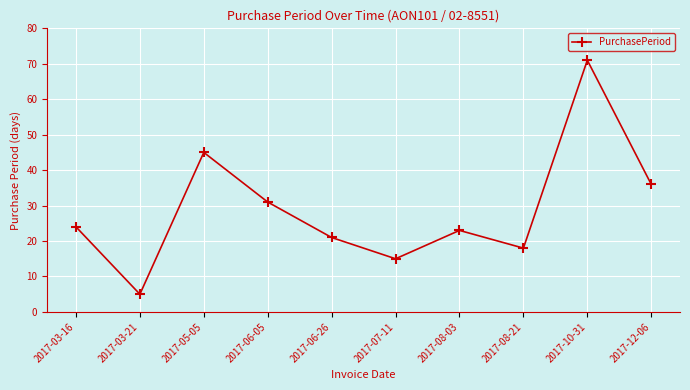

How many lines are shown in the chart?

1